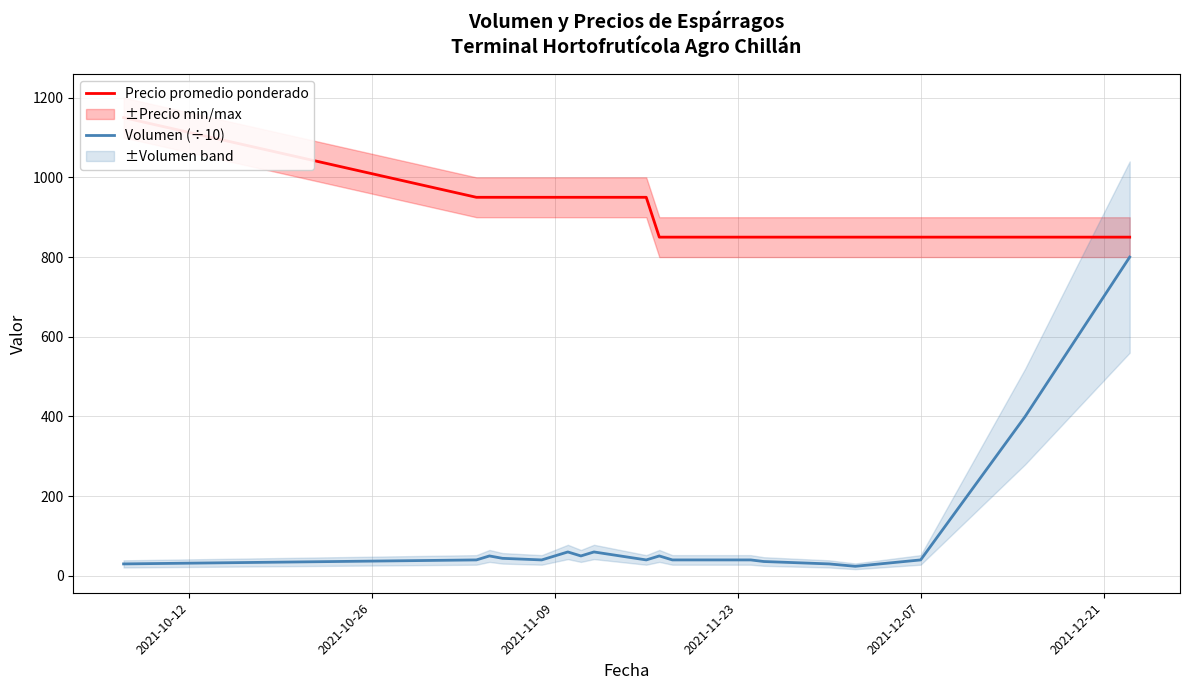

Rank the series by their maximum value, from lowest to highest.

Volumen (÷10), Precio promedio ponderado